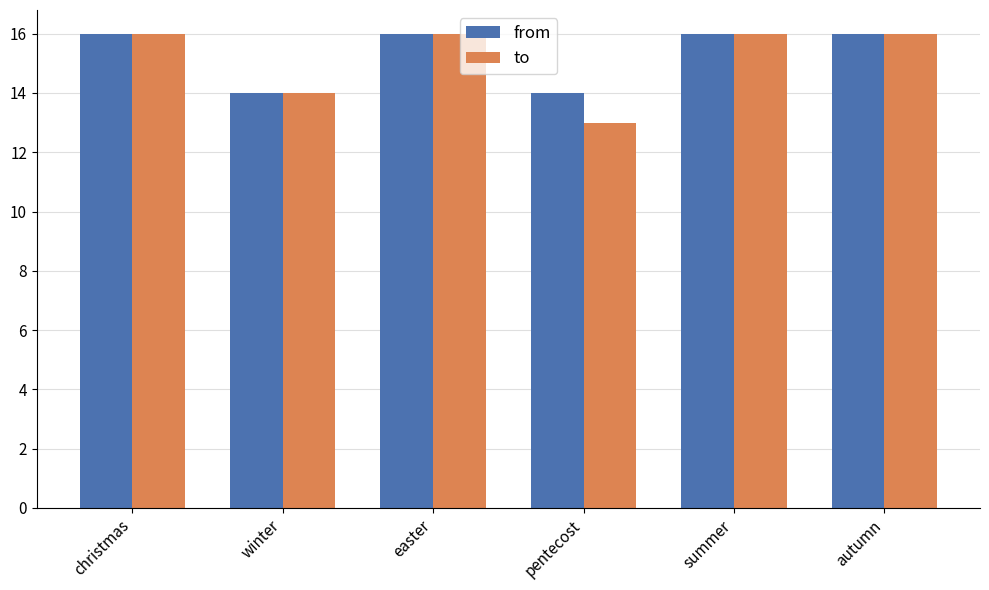

What are all the series names shown in the legend?

from, to